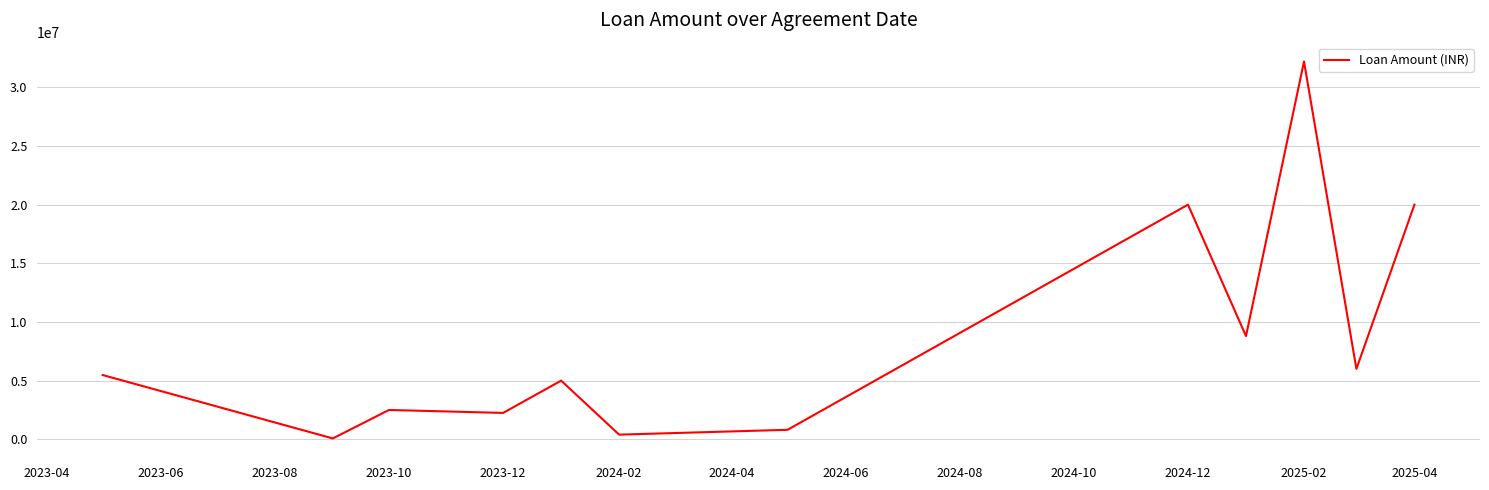

What is the difference between the maximum and minimum values?

32125000.0